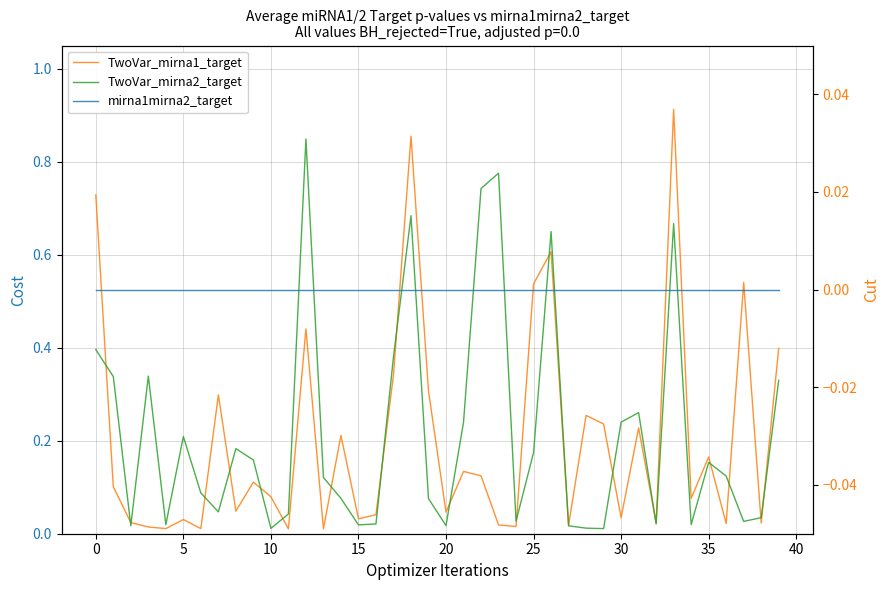

How many data points does each series have?

40